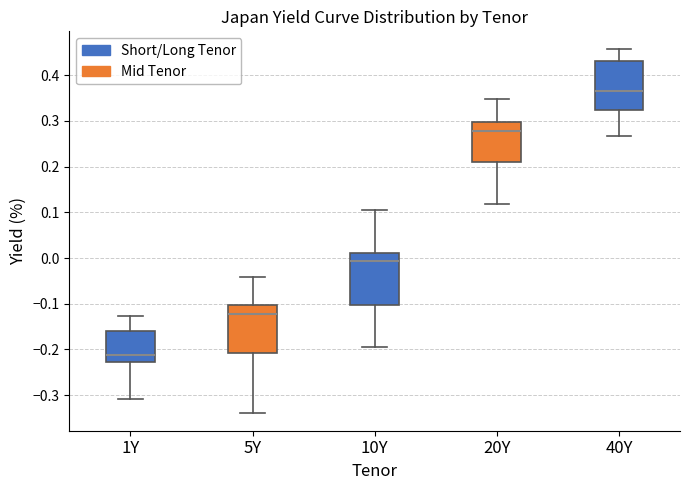

Reading left to right, transcribe this box plot: for each box, give where its median line is, the range the box spans, and where its two whiskers end, as read against the y-axis. The values are not printed on the chart, so give them approximately, as read against the axis.

1Y: median -0.21, box -0.23 to -0.16, whiskers -0.31 to -0.13
5Y: median -0.12, box -0.21 to -0.10, whiskers -0.34 to -0.04
10Y: median -0.01, box -0.10 to 0.01, whiskers -0.19 to 0.10
20Y: median 0.28, box 0.21 to 0.30, whiskers 0.12 to 0.35
40Y: median 0.37, box 0.32 to 0.43, whiskers 0.27 to 0.46